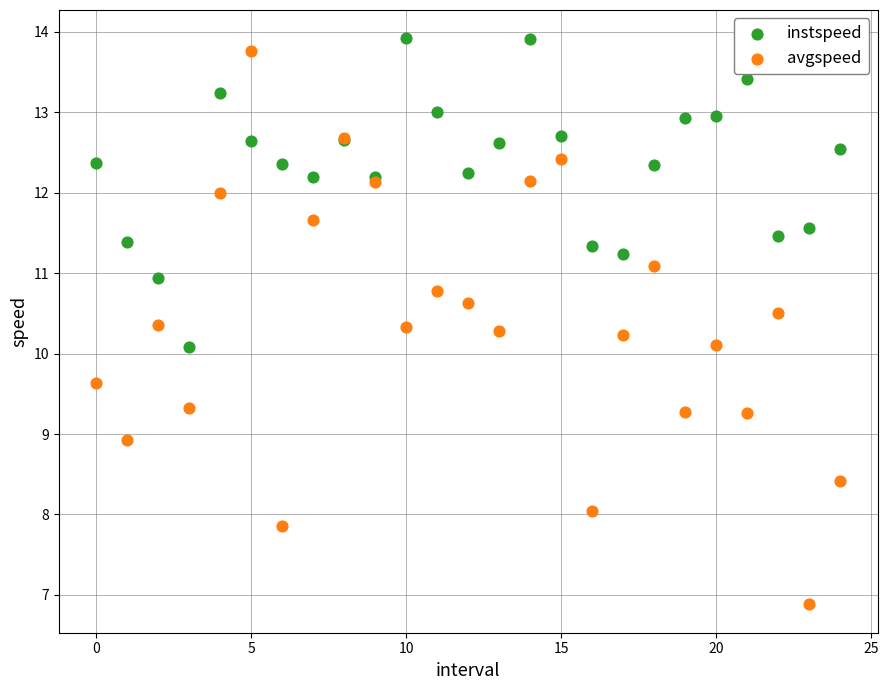

Which series has the widest spread of Y values?

avgspeed